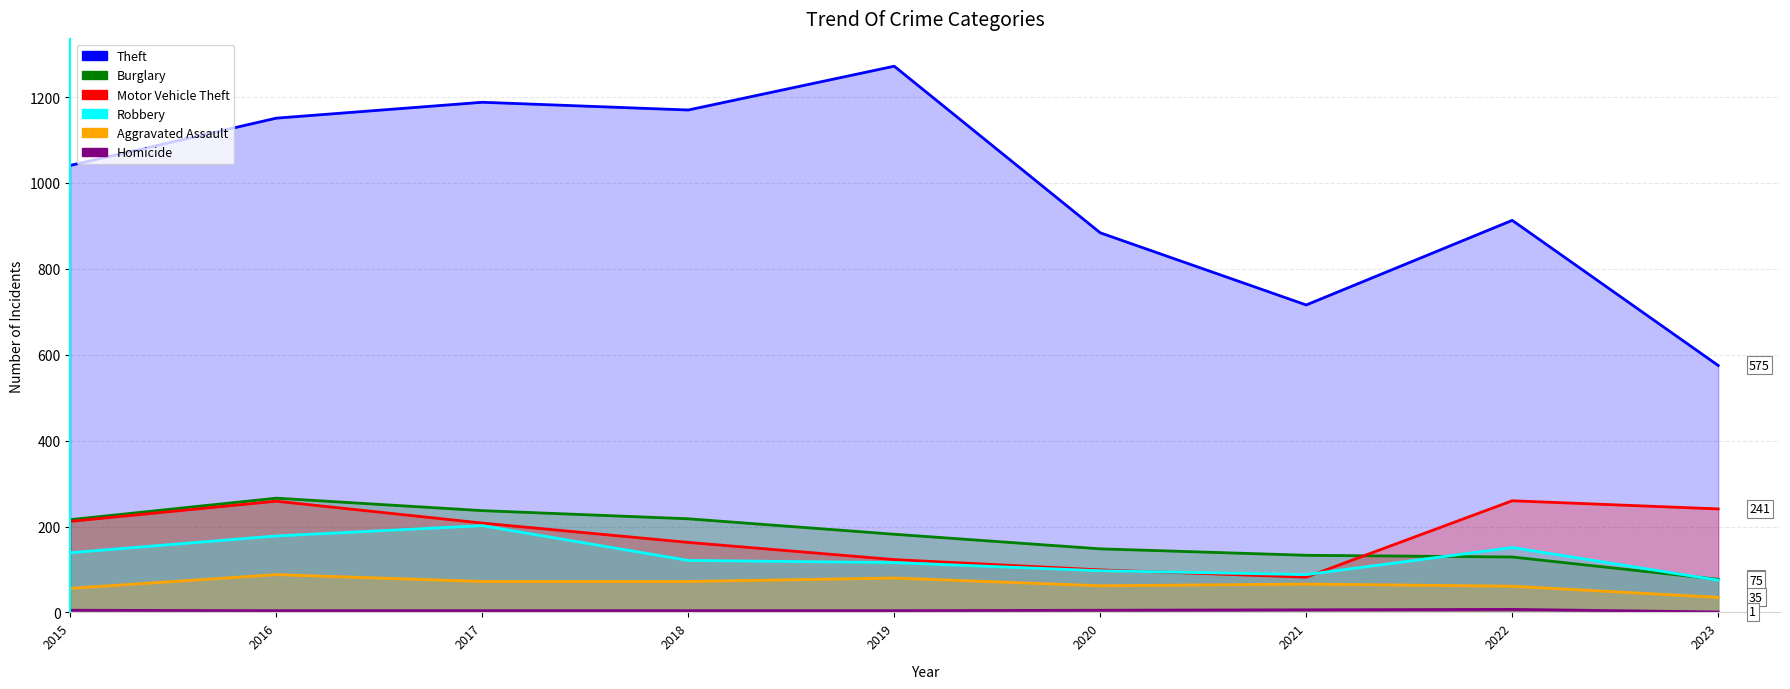

What are all the series names shown in the legend?

Theft, Burglary, Motor Vehicle Theft, Robbery, Aggravated Assault, Homicide